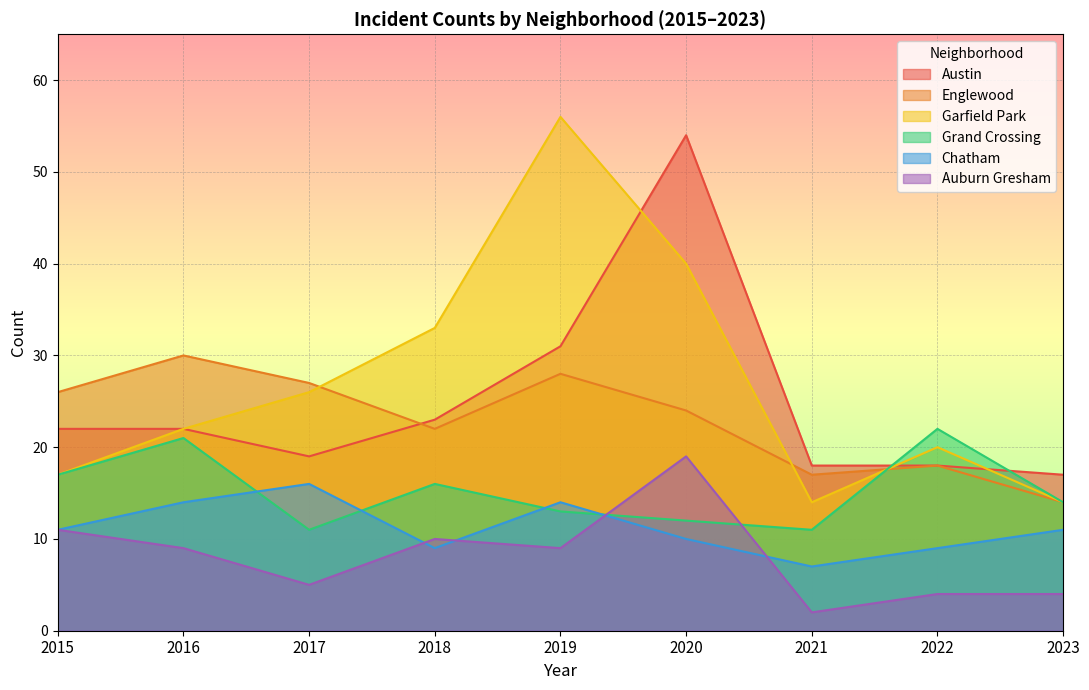

What is the difference between the Austin values at 2019 and 2015?

9